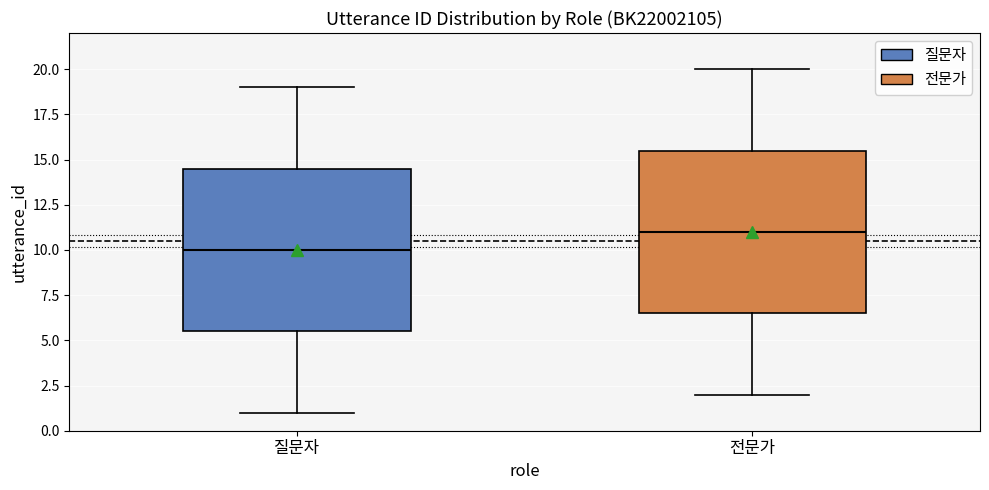

Reading left to right, read every box against the y-axis: the position of its median line, the range the box covers, and the ends of its whiskers. The values are not printed on the chart, so give them approximately, as read against the axis.

질문자: median 10.0, box 5.5 to 14.5, whiskers 1.0 to 19.0
전문가: median 11.0, box 6.5 to 15.5, whiskers 2.0 to 20.0